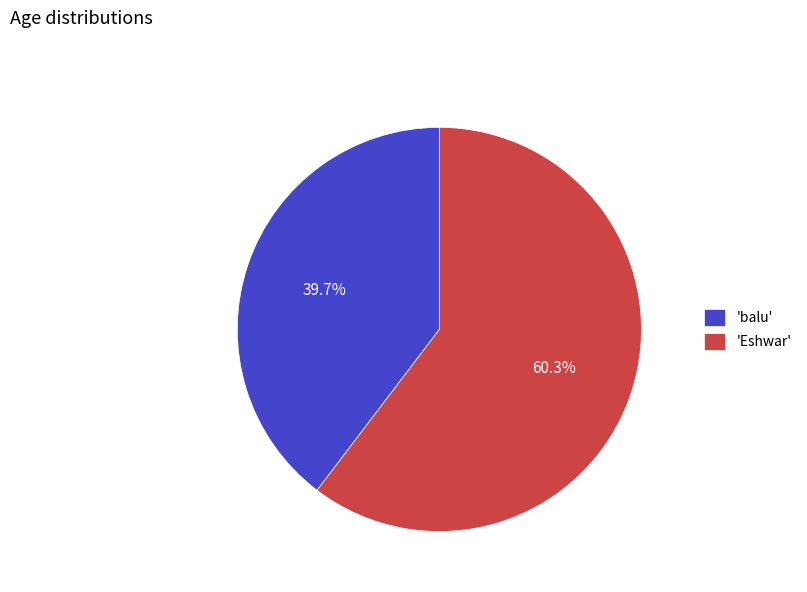

Between 'balu' and 'Eshwar', which is larger?

'Eshwar'